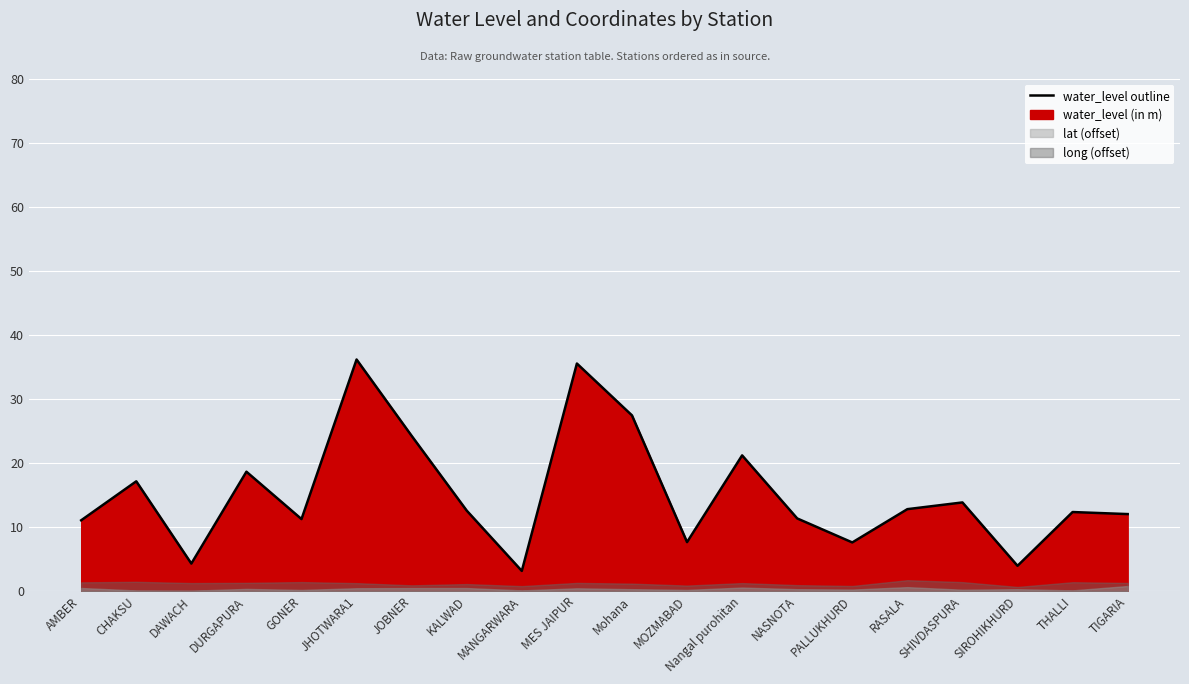

Does the chart display data point markers on the line(s)?

No